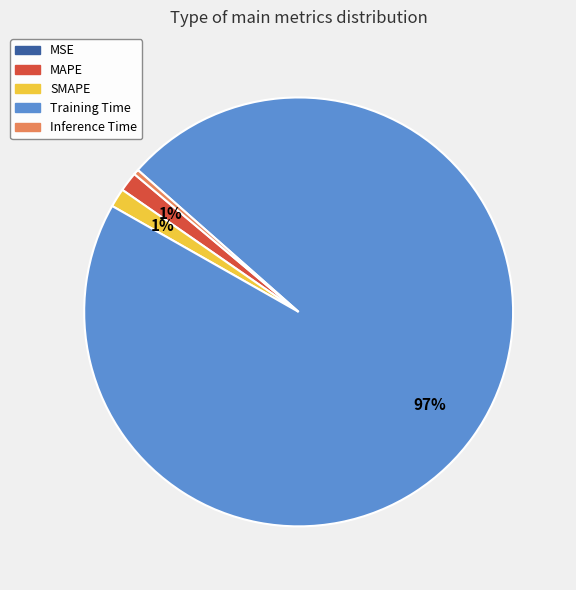

To the nearest percent, what is the average slice percentage?

20%